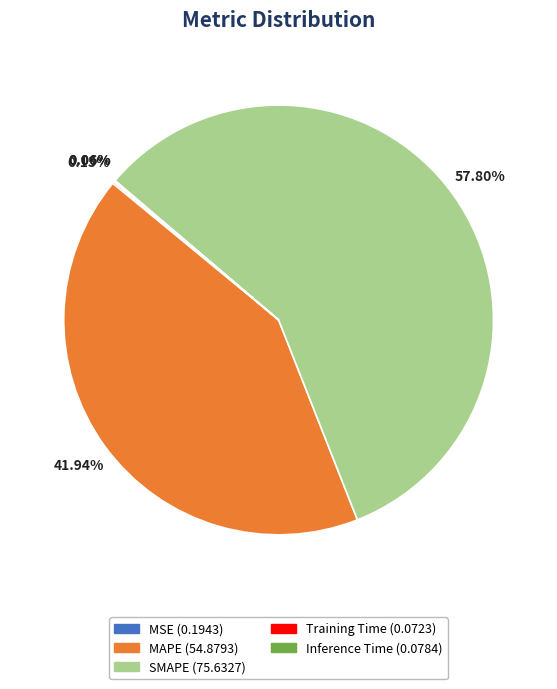

Does SMAPE account for over 50% of the chart?

Yes